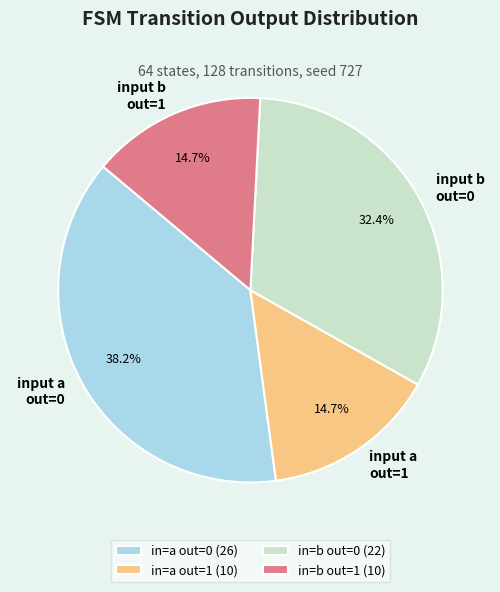

Is input a out=0 the majority of the pie?

No